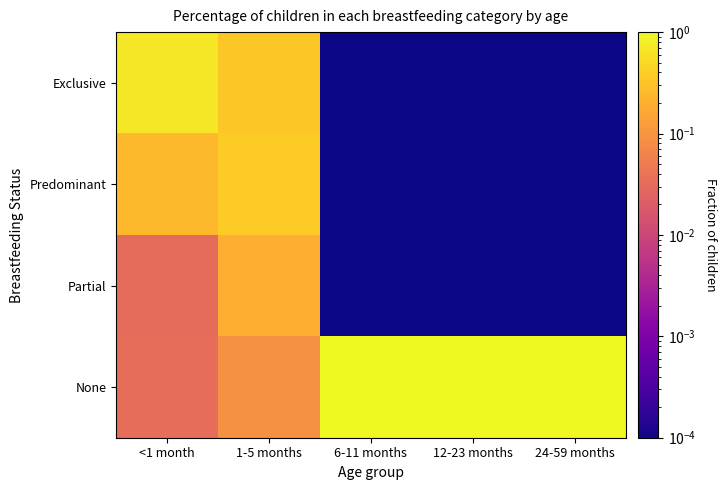

Rank the series by their maximum value, from lowest to highest.

Partial, Predominant, Exclusive, None